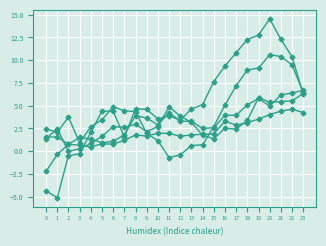

How many lines are shown in the chart?

5